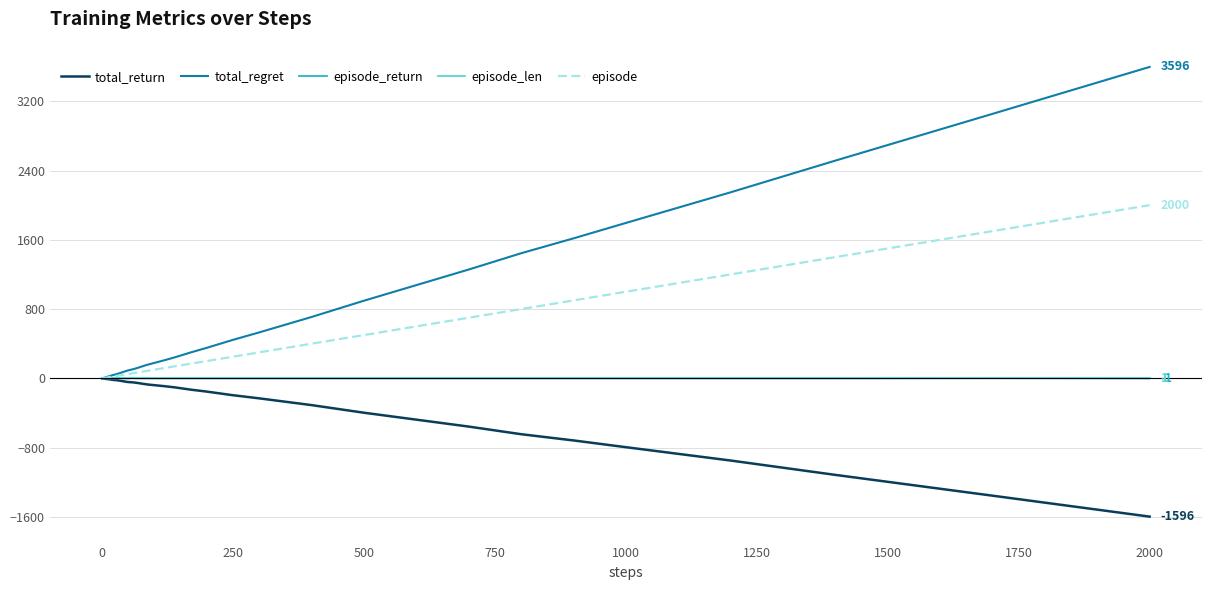

Which series has the largest total across all categories?

total_regret